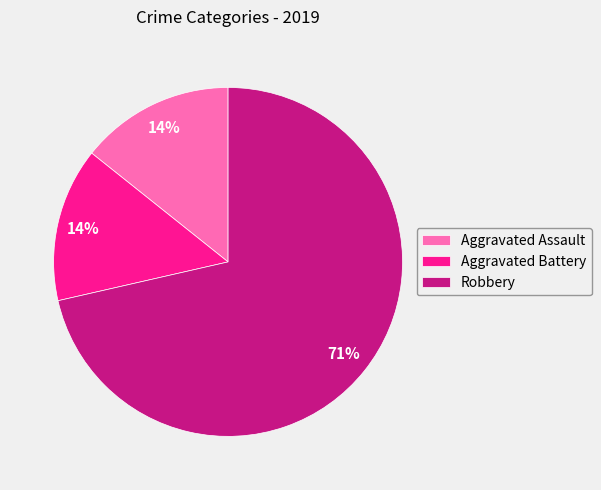

Is the sum of Robbery and Aggravated Battery greater than half?

Yes